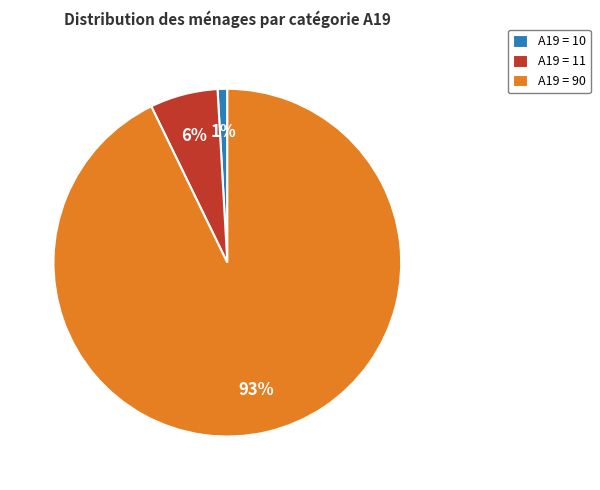

Rank the categories by value from lowest to highest.

A19 = 10, A19 = 11, A19 = 90